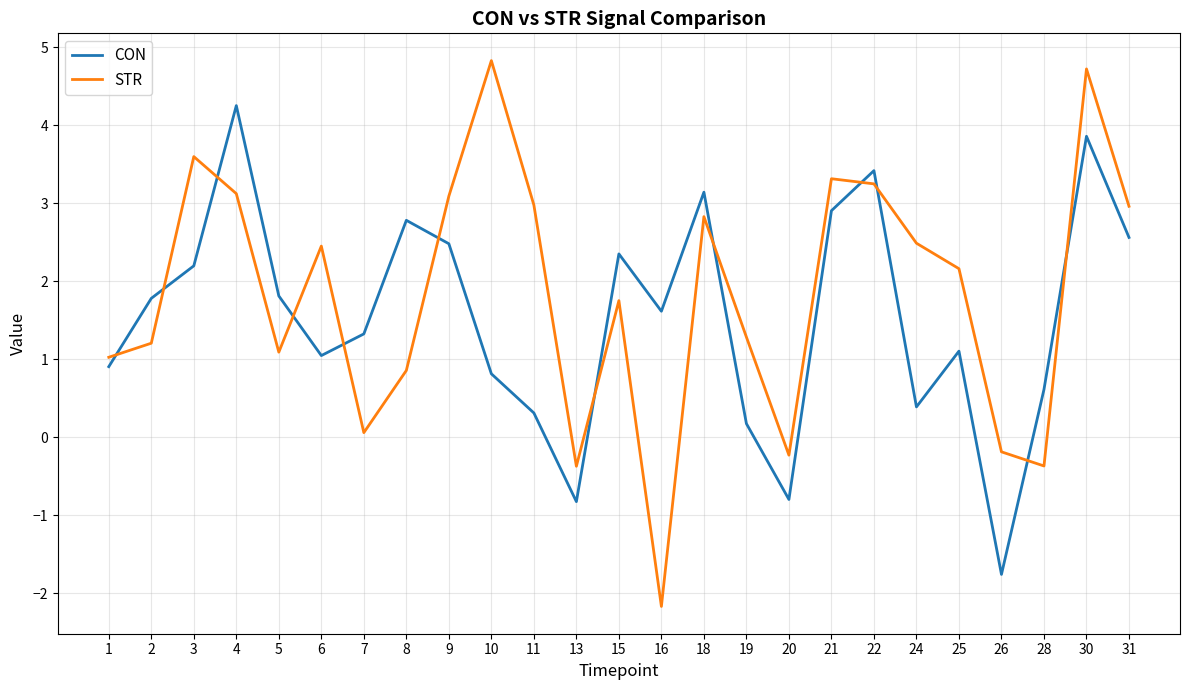

Is it true that STR equals 4.8 at 10?

True